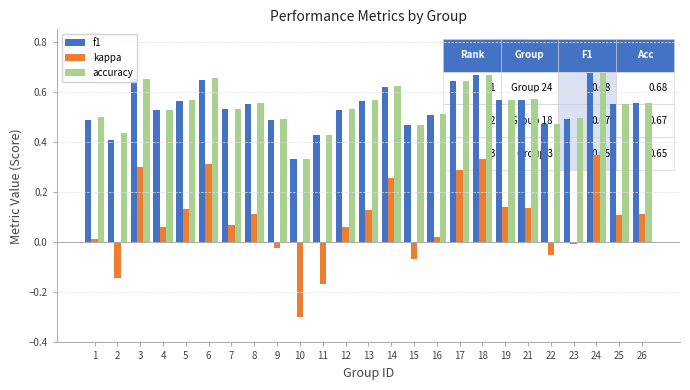

At which category is the sum across all series the highest?

24